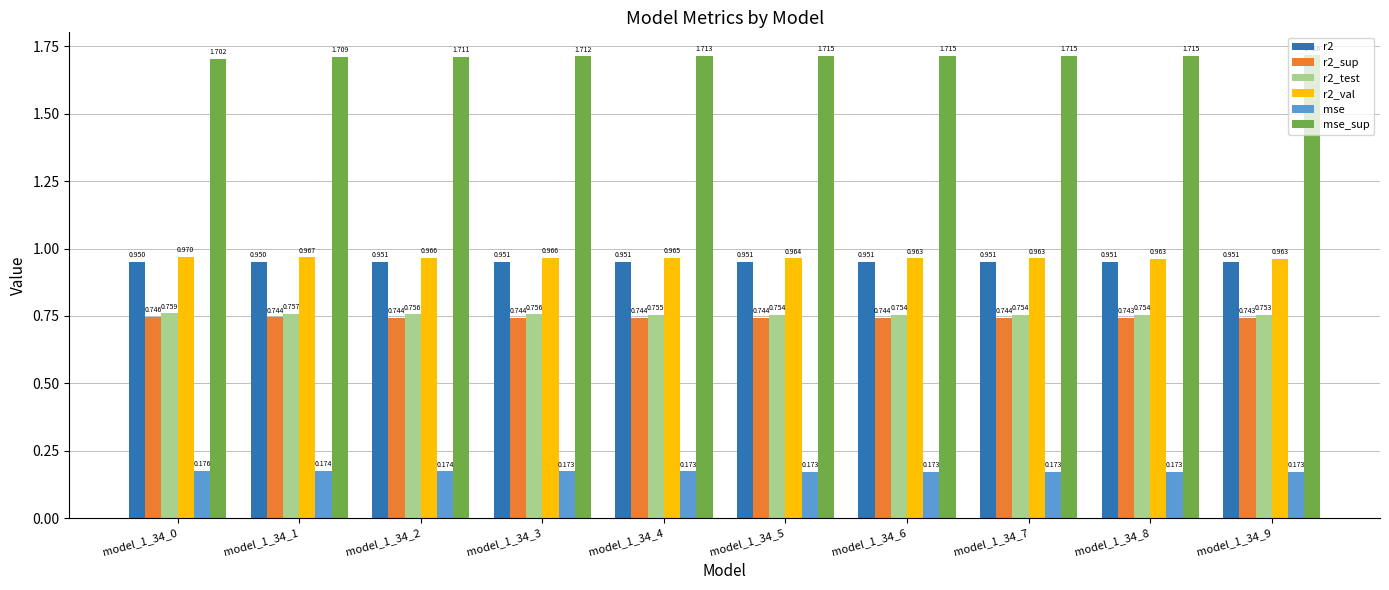

Which series has the largest range (max minus min)?

mse_sup